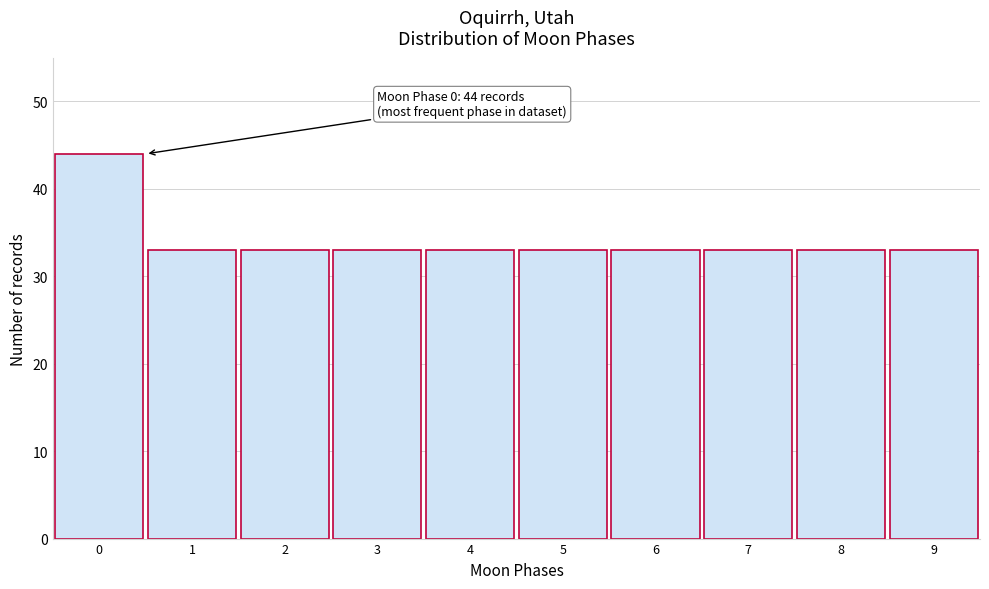

Reading right to left, list all the values displayed in this chart.

9=33	8=33	7=33	6=33	5=33	4=33	3=33	2=33	1=33	0=44